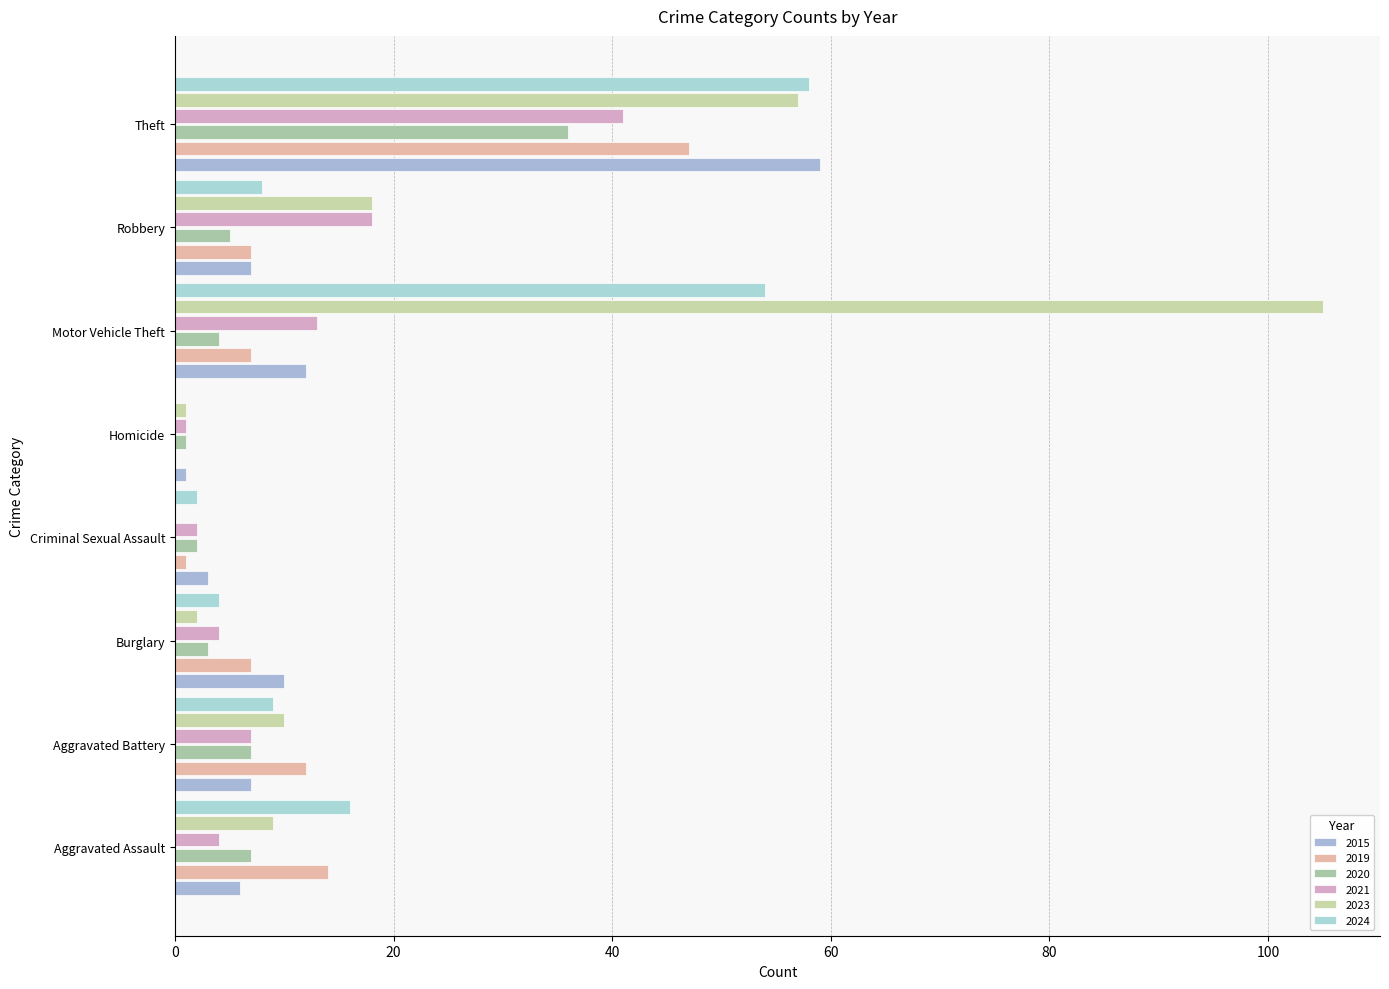

How many data points does each series have?

8